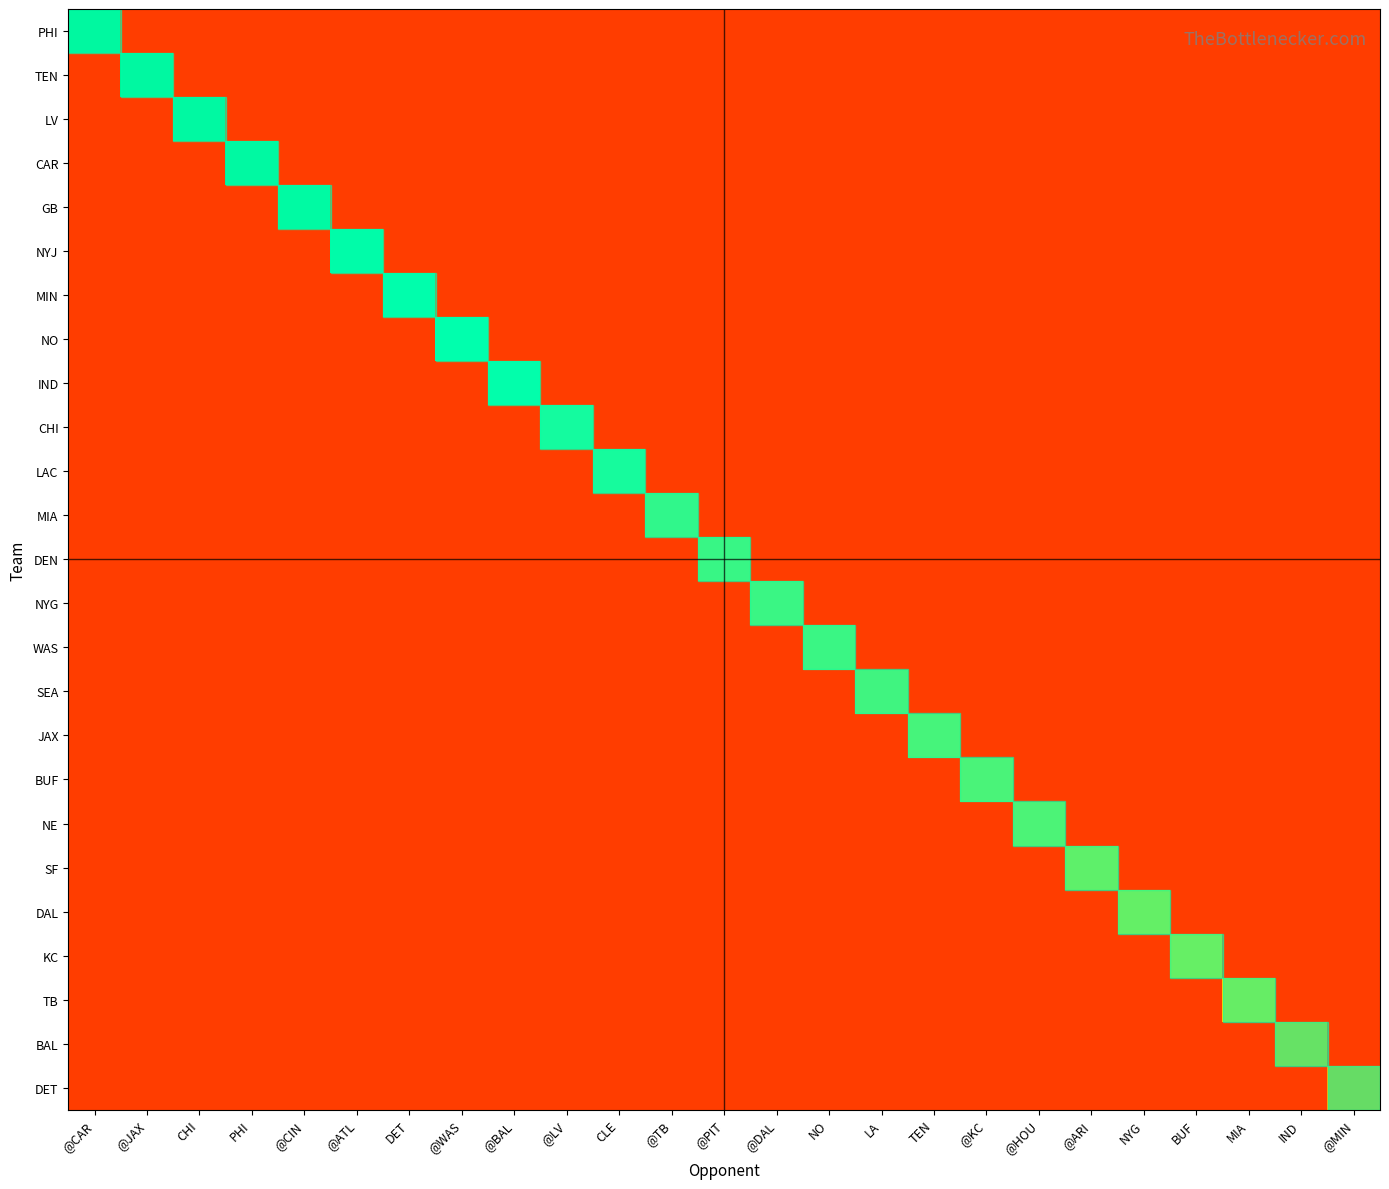

What is the difference between the highest and lowest values at TEN?

9.6